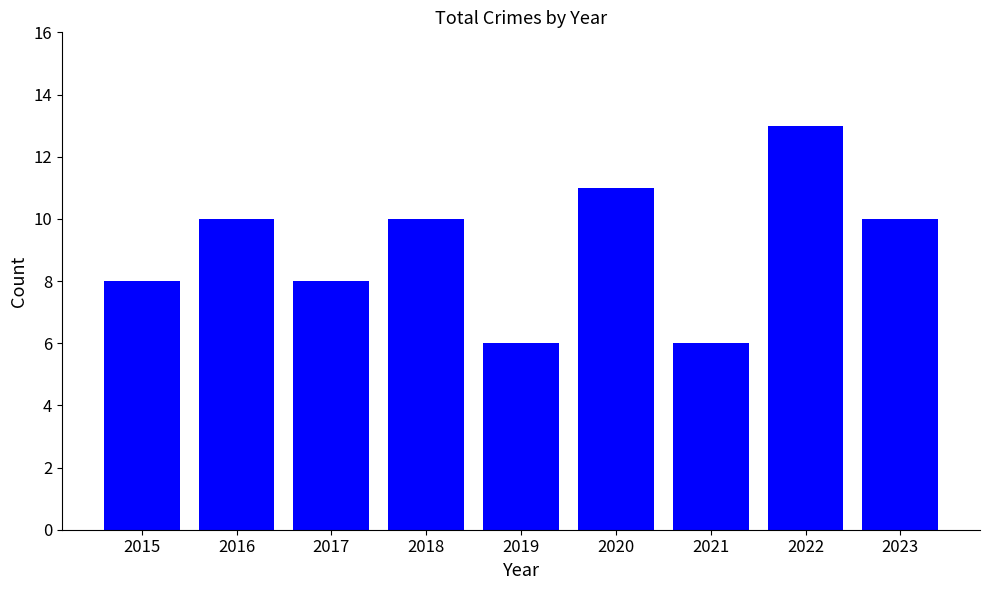

The chart shows a value of 6 at 2019. True or false?

True